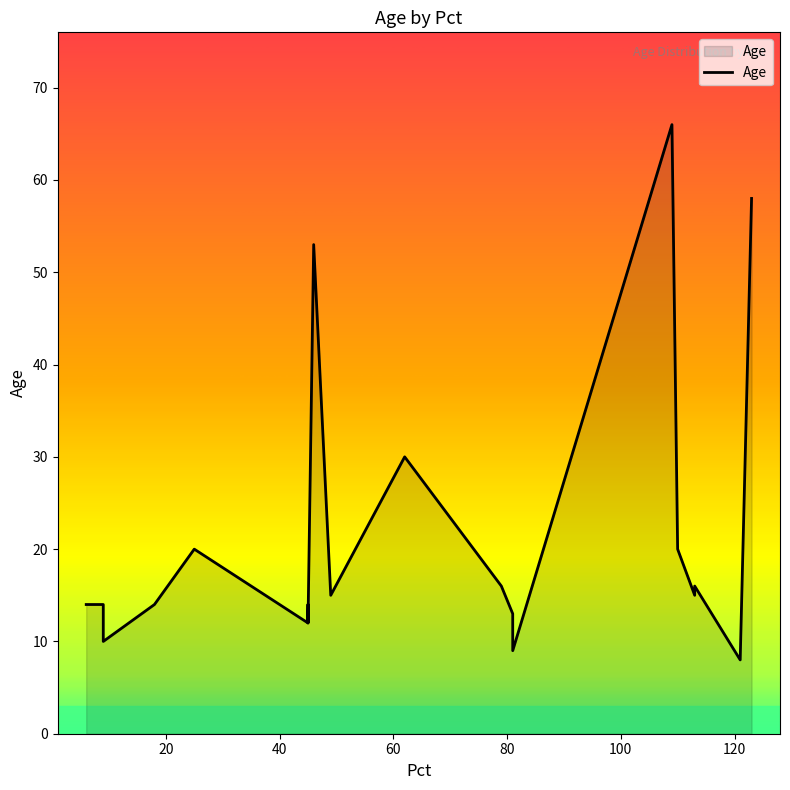

The chart shows a value of 23 at 0. True or false?

False